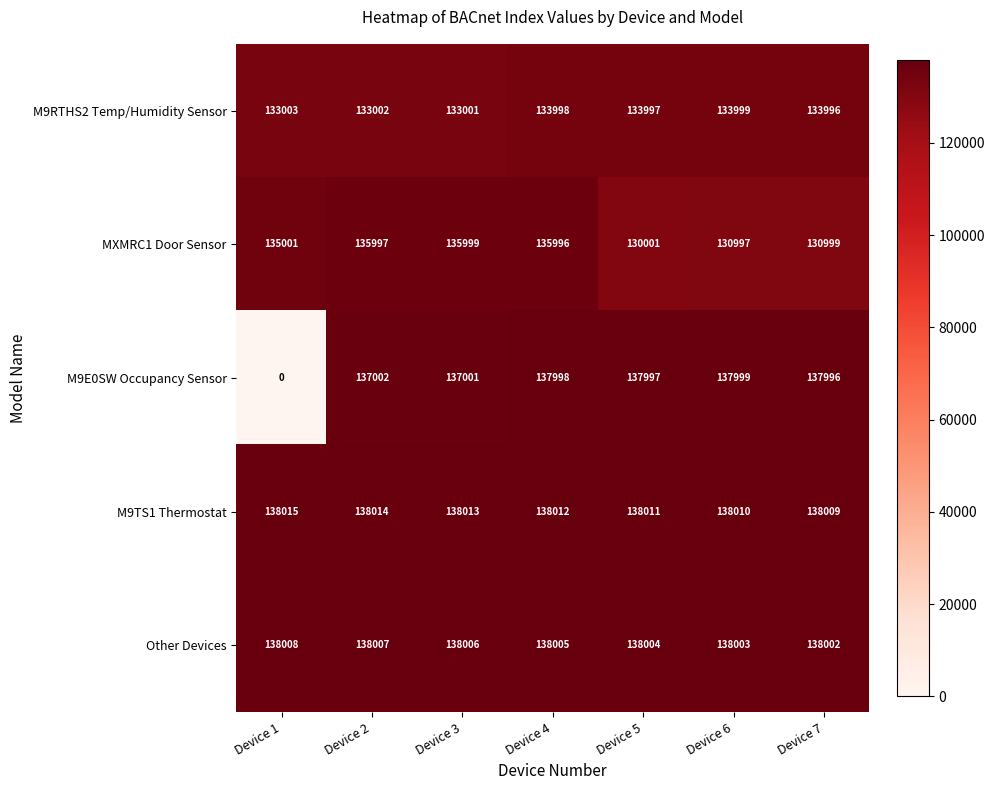

Which series has the widest spread of values?

M9E0SW Occupancy Sensor